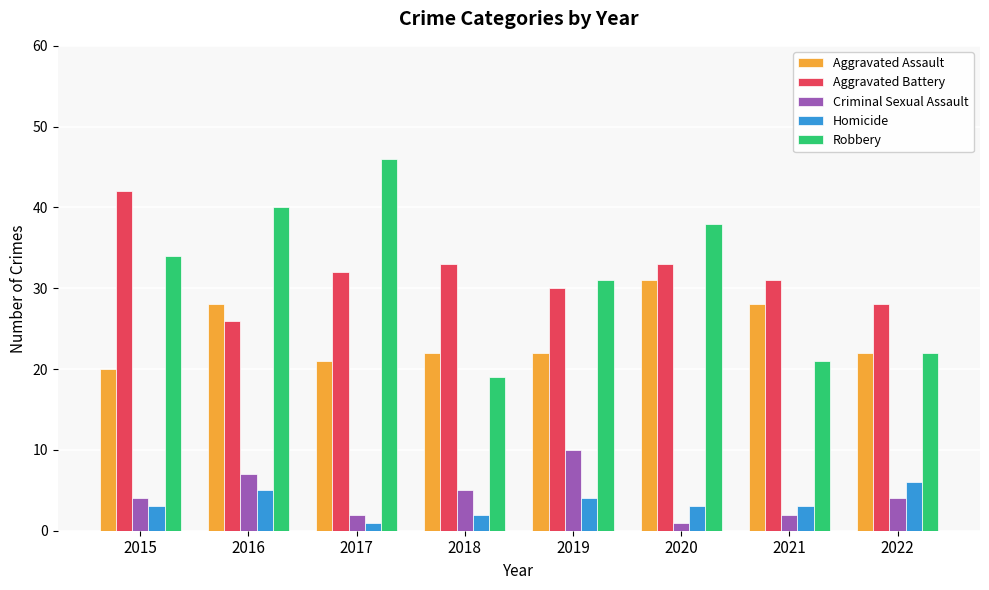

Reading left to right, extract all data points from this chart.

Aggravated Assault: 20	28	21	22	22	31	28	22
Aggravated Battery: 42	26	32	33	30	33	31	28
Criminal Sexual Assault: 4	7	2	5	10	1	2	4
Homicide: 3	5	1	2	4	3	3	6
Robbery: 34	40	46	19	31	38	21	22